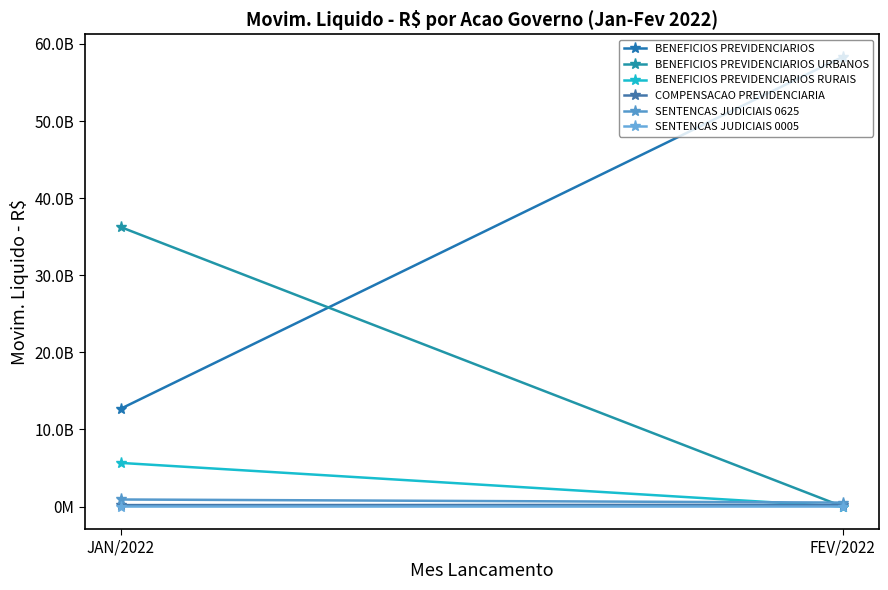

The value of BENEFICIOS PREVIDENCIARIOS RURAIS at FEV/2022 is 89323.0. True or false?

False